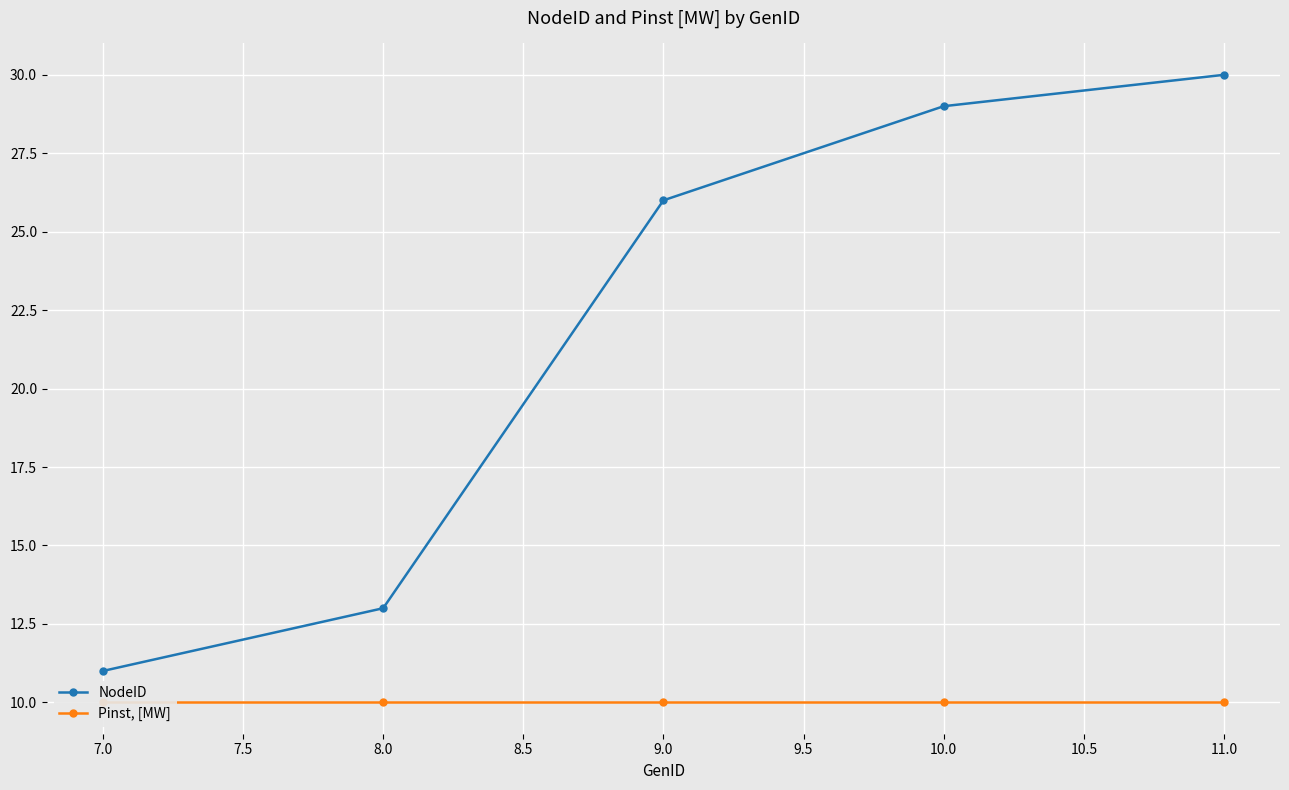

The value of NodeID at 8.0 is 13. True or false?

True